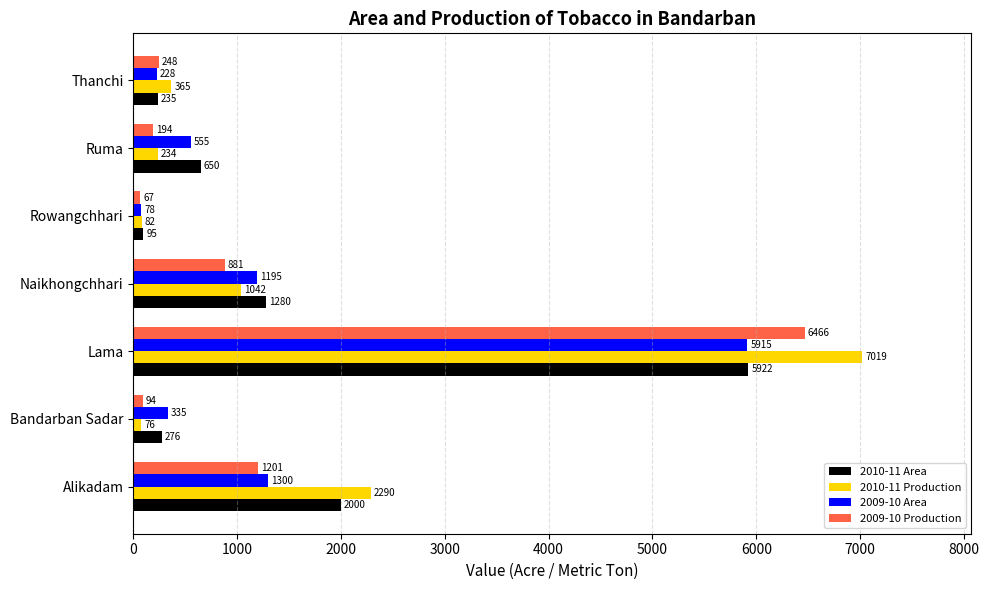

What is the sum of all 2010-11 Production values?

11108